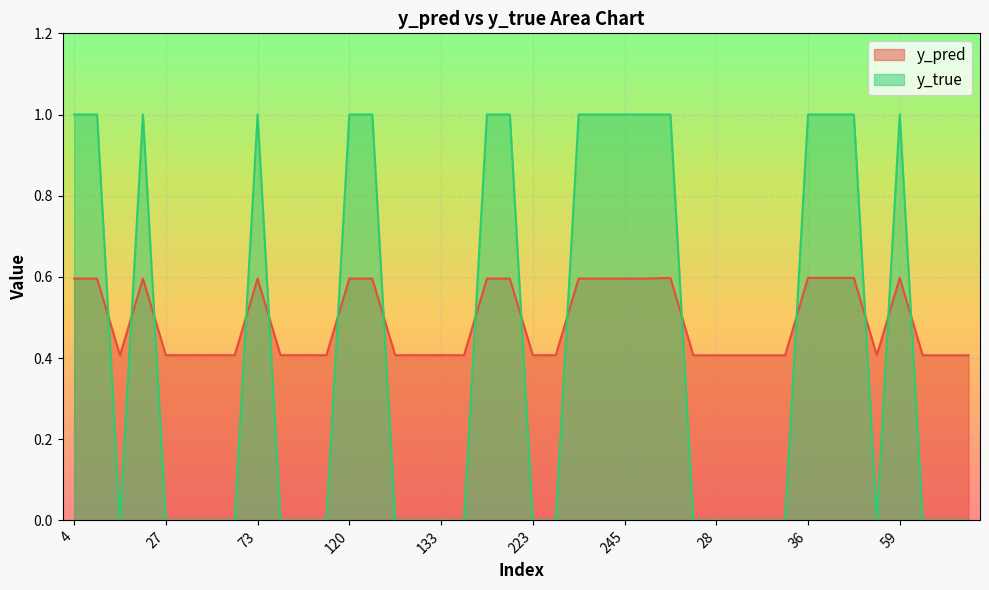

Which series has the largest range (max minus min)?

y_true